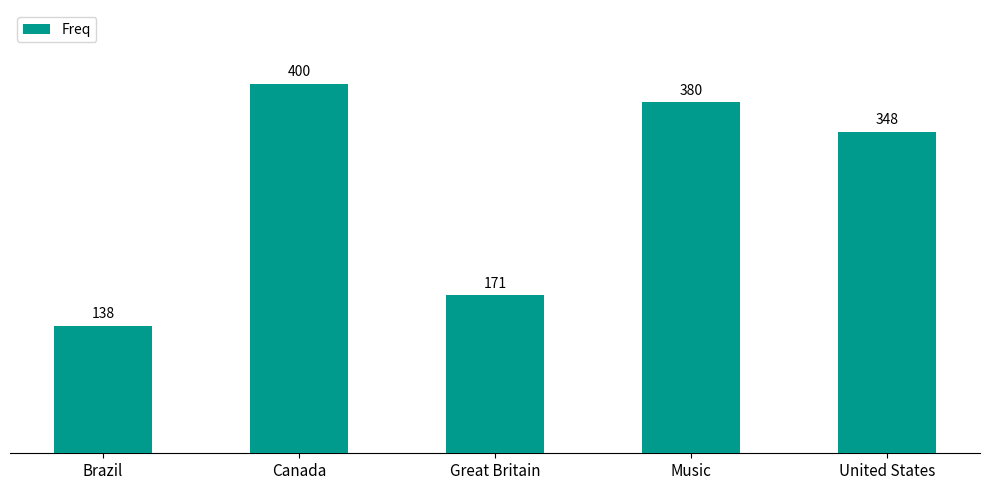

True or false: the data shows 138 at Brazil.

True